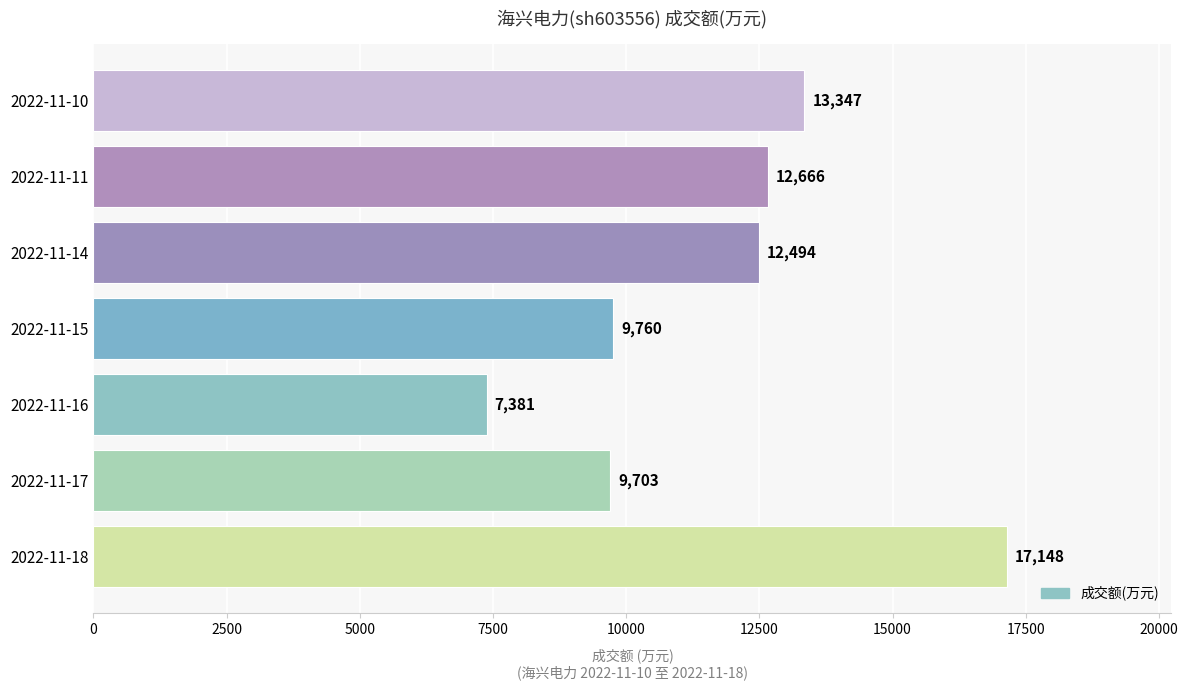

What is the average value?

11786